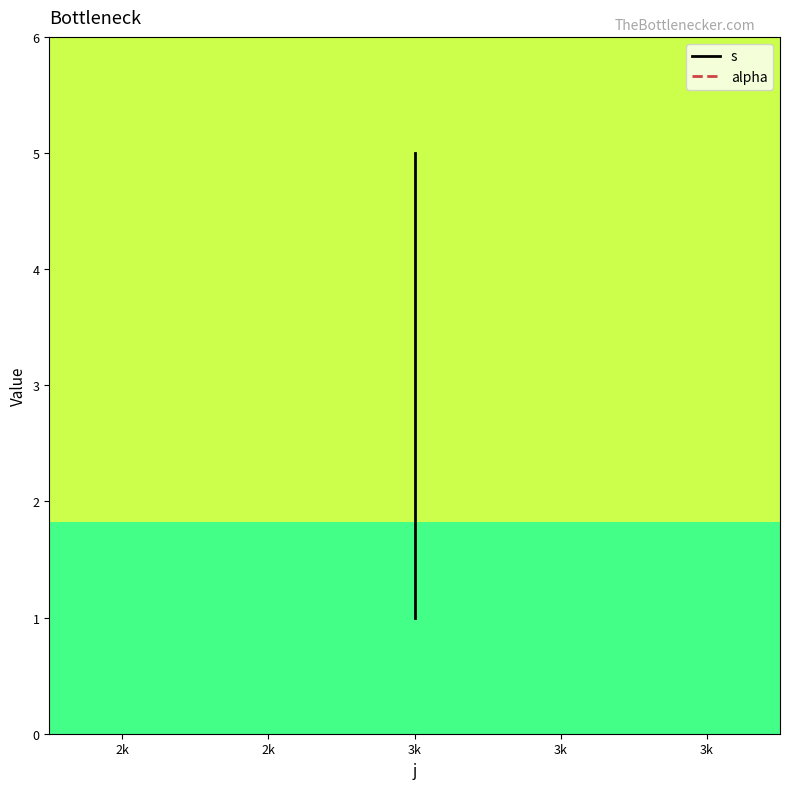

What is the minimum value for s?

1